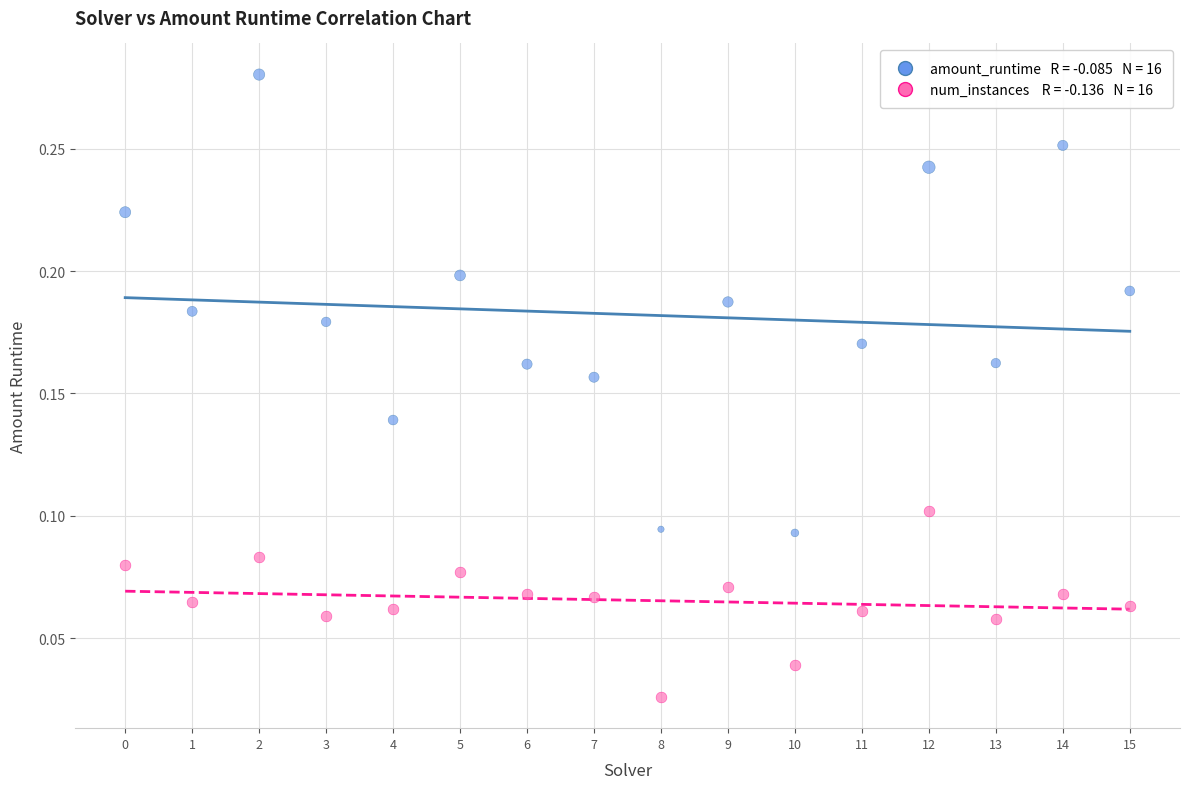

How many points are shown in the scatter plot?

32